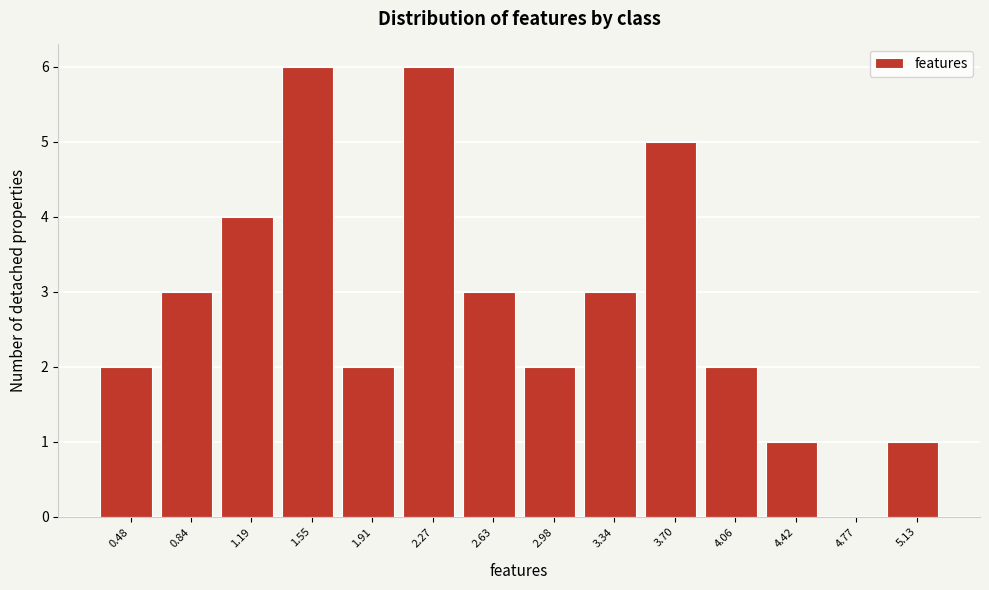

What is the height of the bar covering 2.80 to 3.15 on the x-axis? Neither the bar edges nor the heights are printed on the chart, so give them approximately, as read against the axes.

2